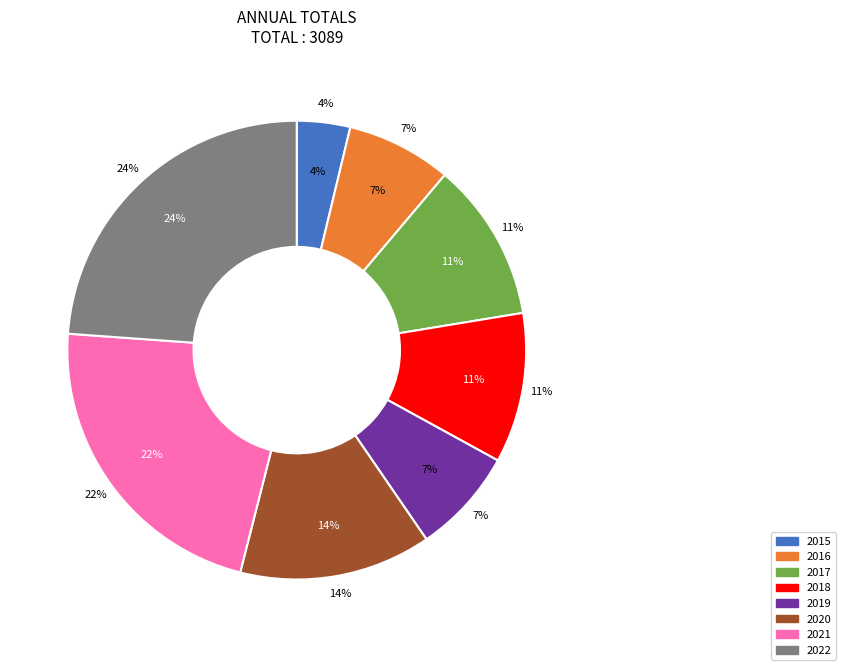

What percentage is the 2021 slice, to the nearest percent?

22%